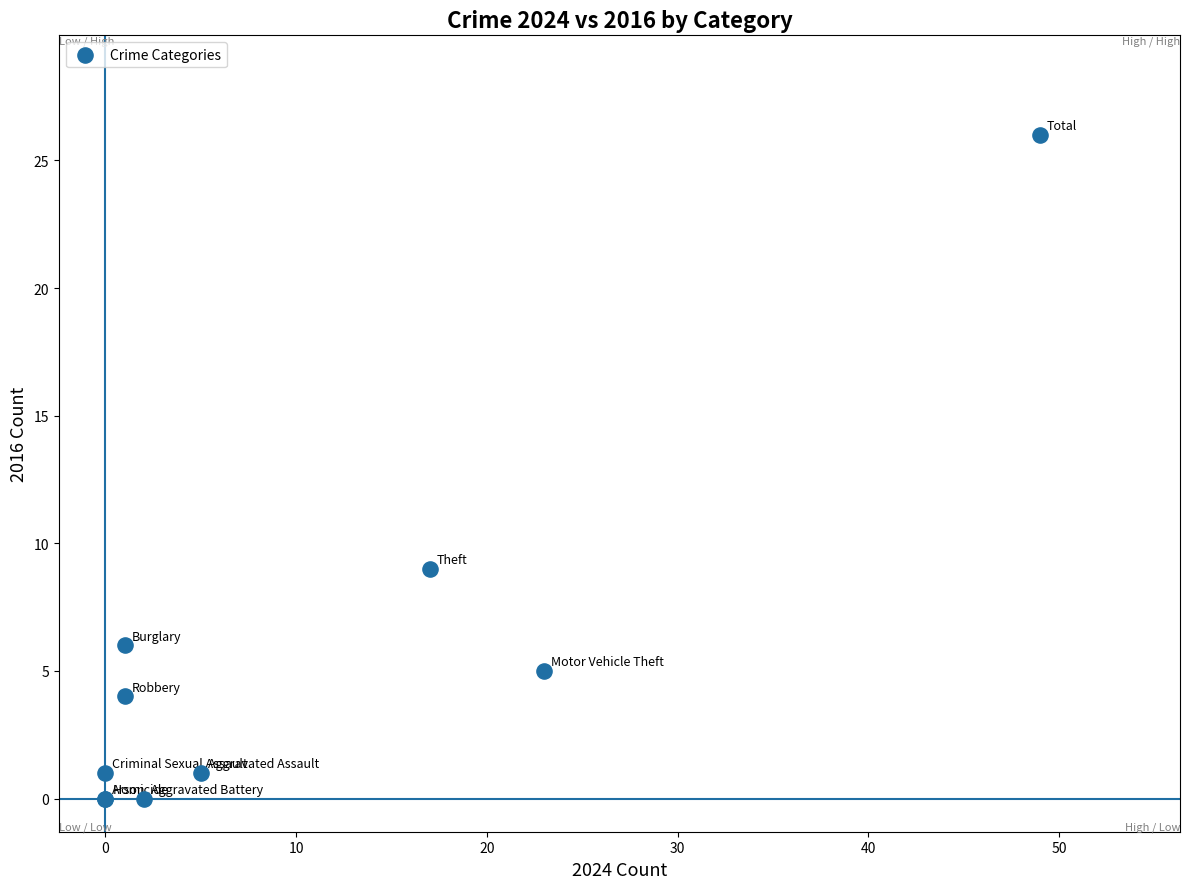

What Y value in the scatter plot is closest to 13?

9